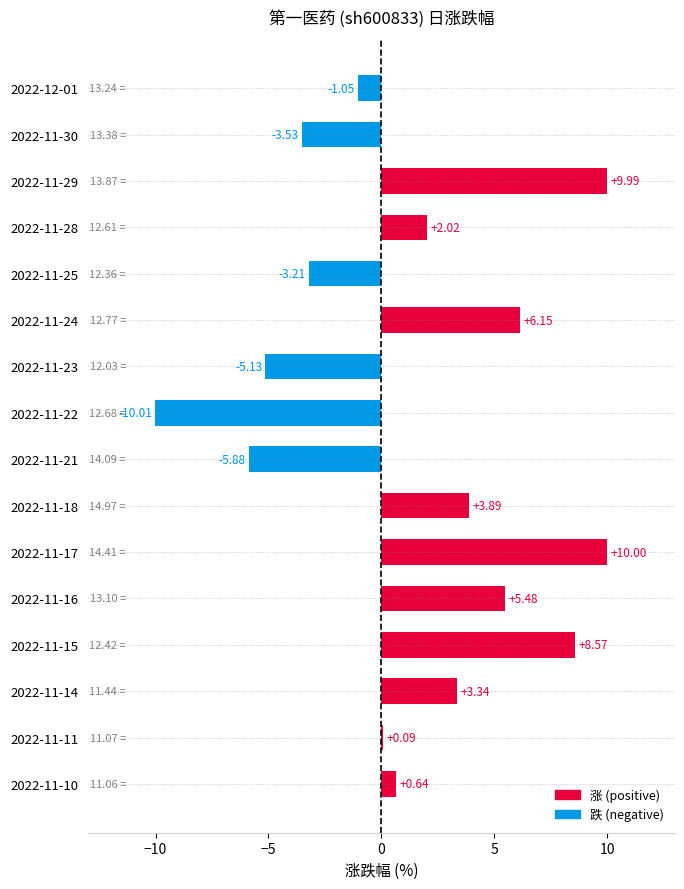

At which category does the chart reach its peak across all series?

2022-11-17